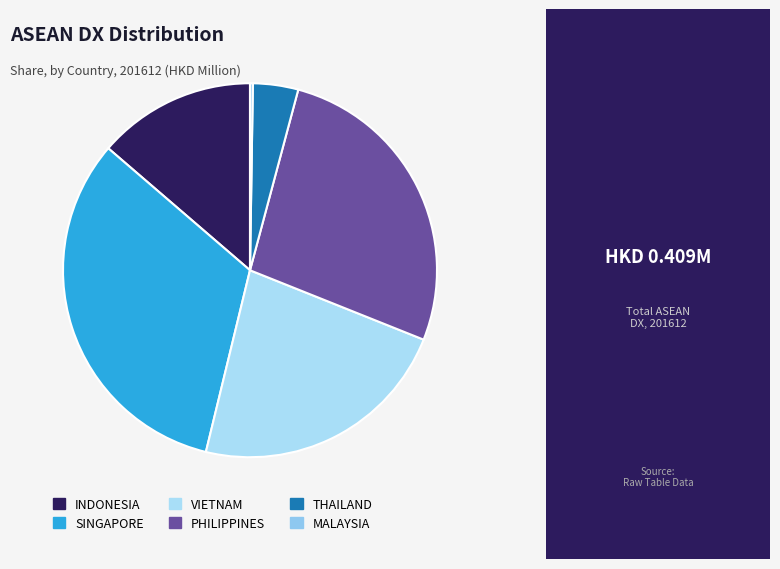

Rank the categories by value from highest to lowest.

SINGAPORE, PHILIPPINES, VIETNAM, INDONESIA, THAILAND, MALAYSIA